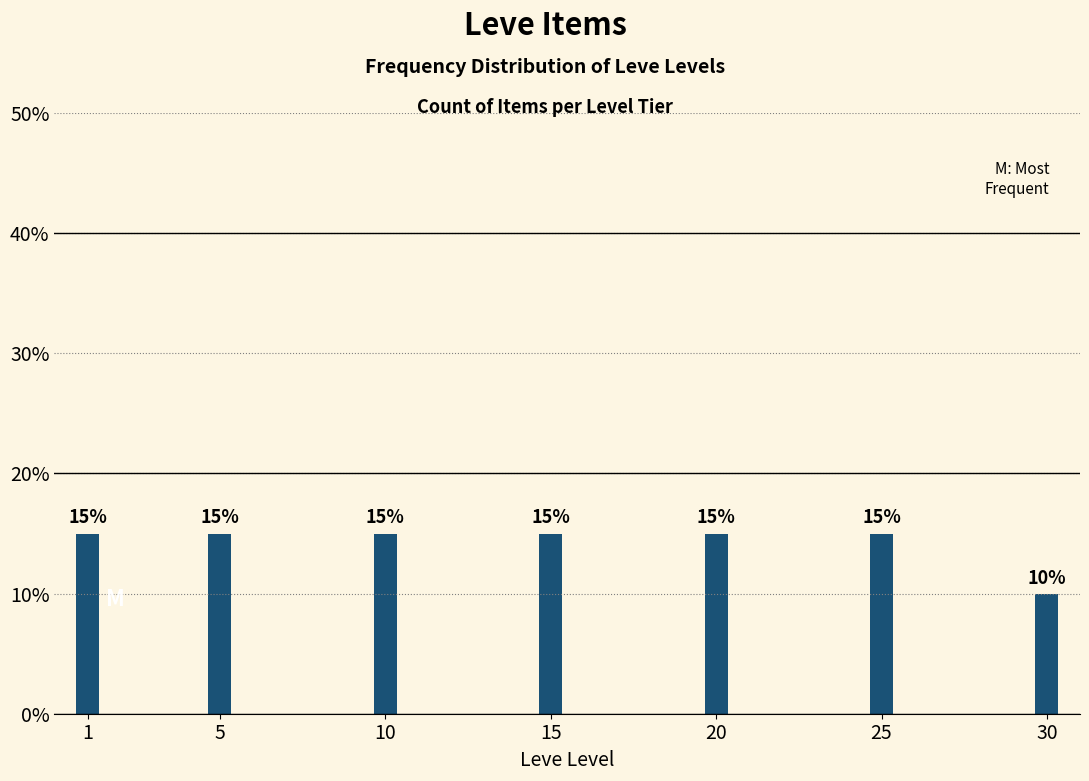

Reading left to right, list all the values displayed in this chart.

15	15	15	15	15	15	10